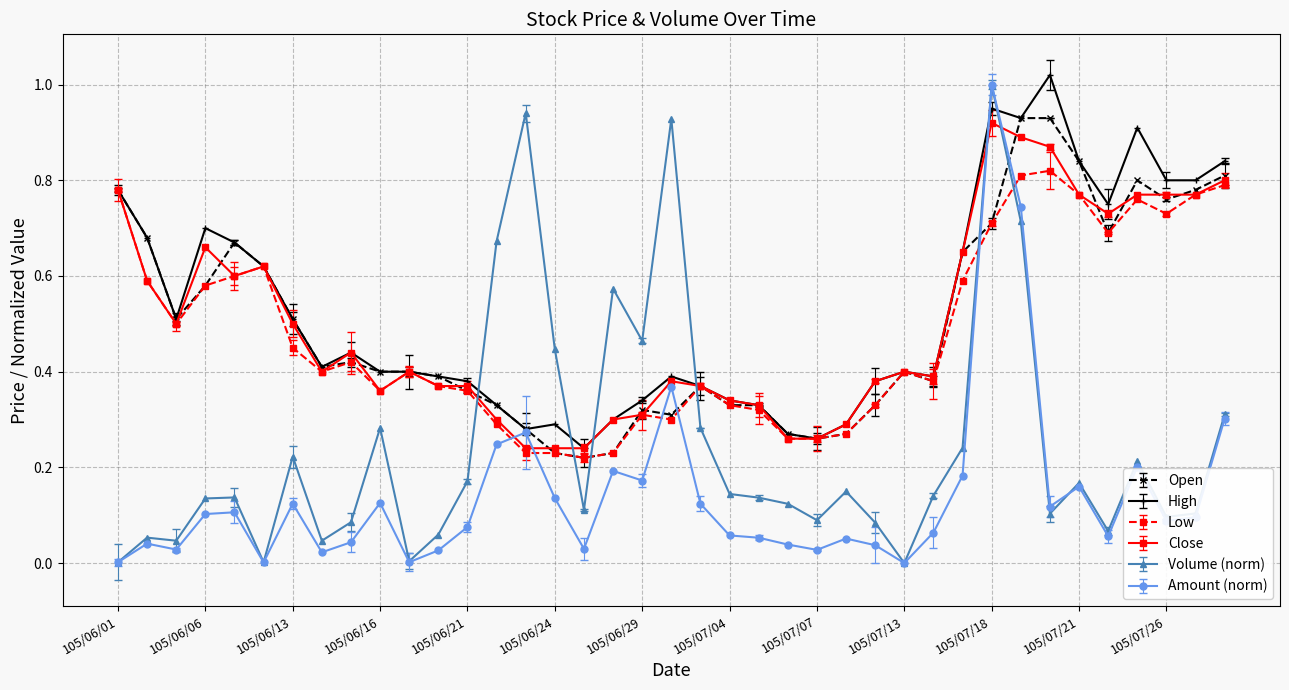

Does the chart have visible grid lines?

Yes